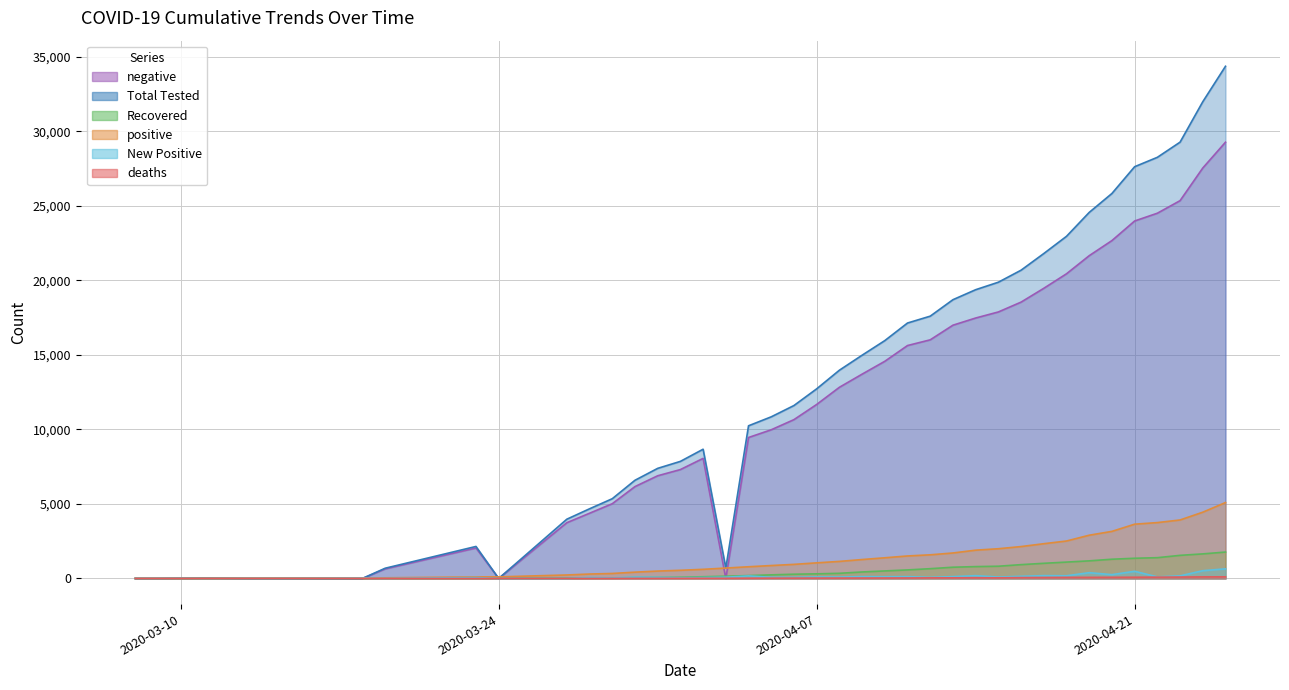

What is the total value across all series at 2020-03-14?

19